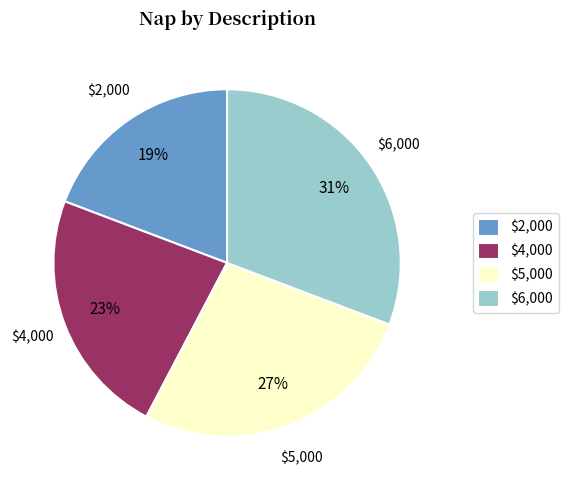

Which has a higher value, $2,000 or $4,000?

$4,000